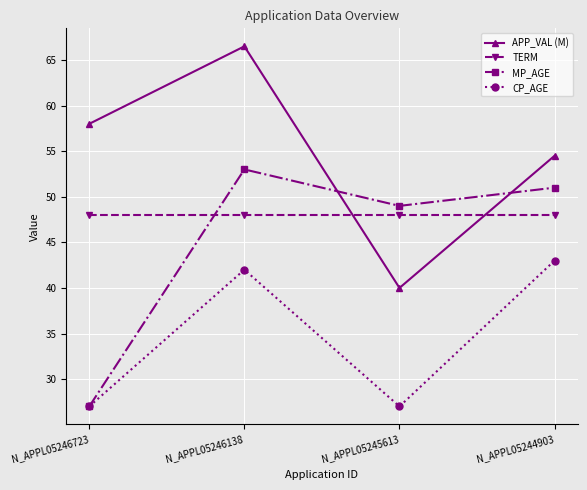

Is it true that APP_VAL (M) equals 66.5 at N_APPL05246138?

True